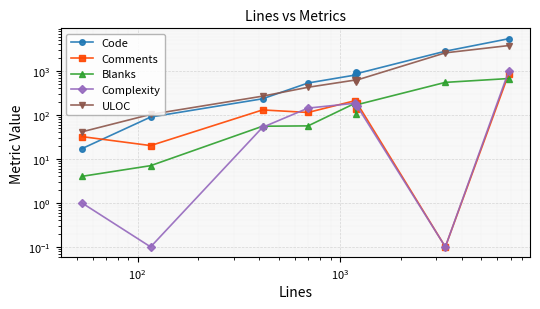

How many categories are shown in the chart?

9